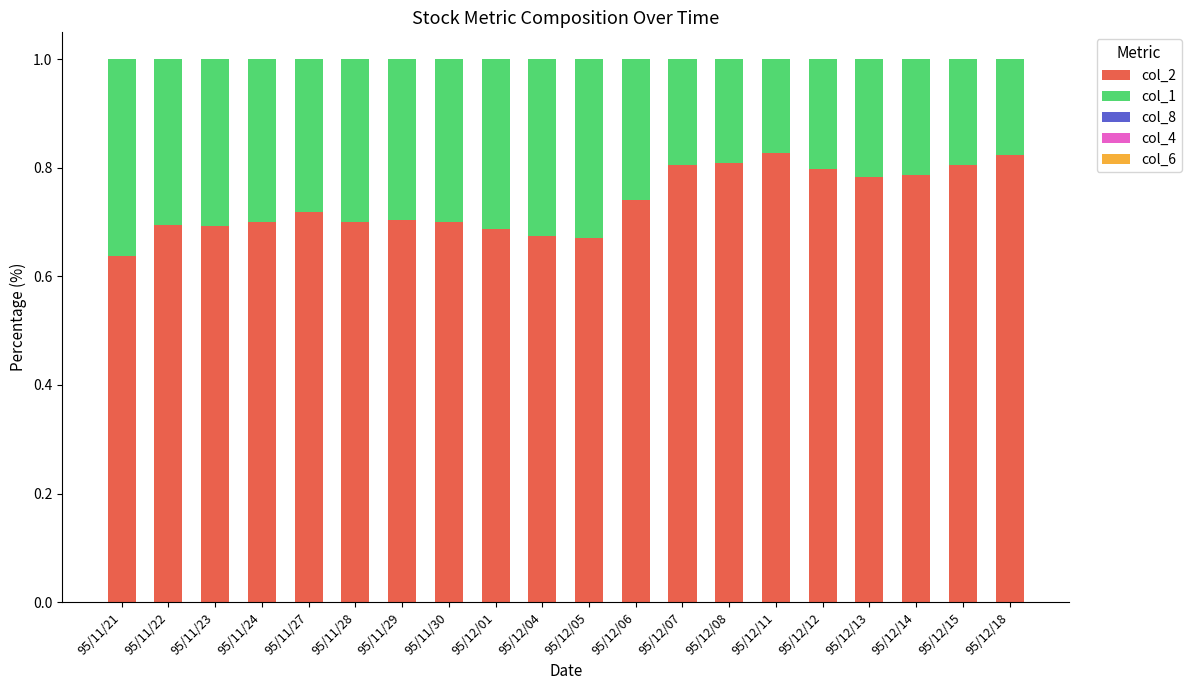

Is it true that col_2 equals 0.7 at 95/12/05?

True